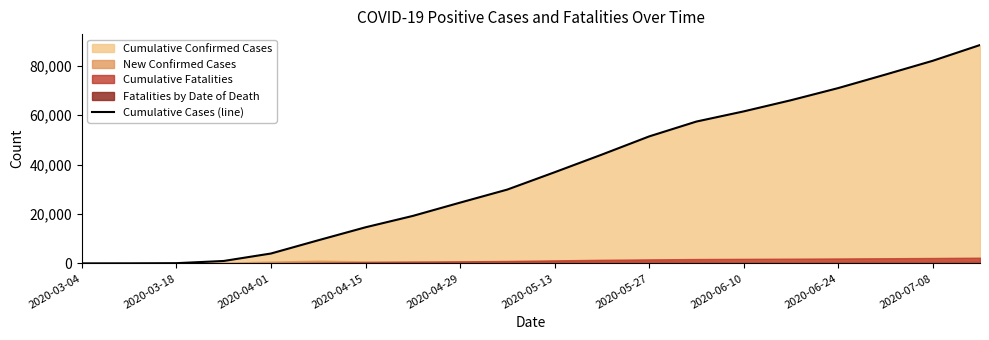

How many data points does each series have?

20